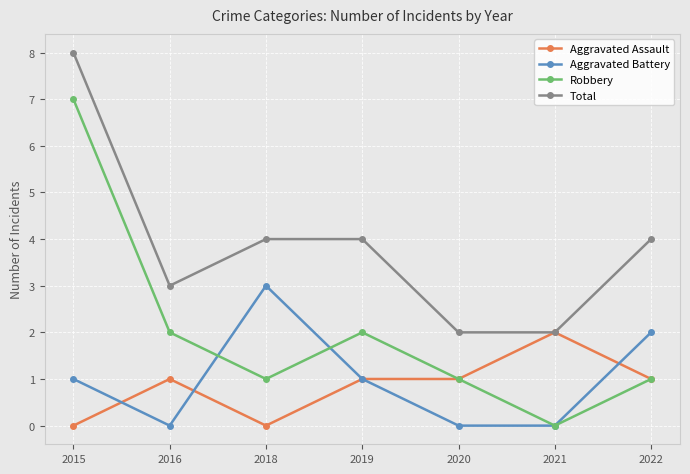

True or false: Robbery and Total intersect in this chart.

False